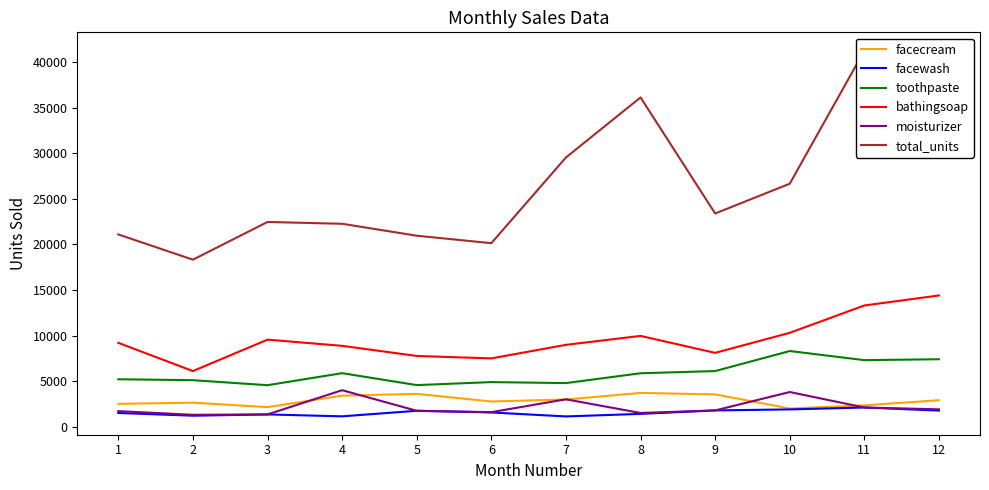

List the labels in order of toothpaste value, largest first.

10, 12, 11, 9, 4, 8, 1, 2, 6, 7, 5, 3